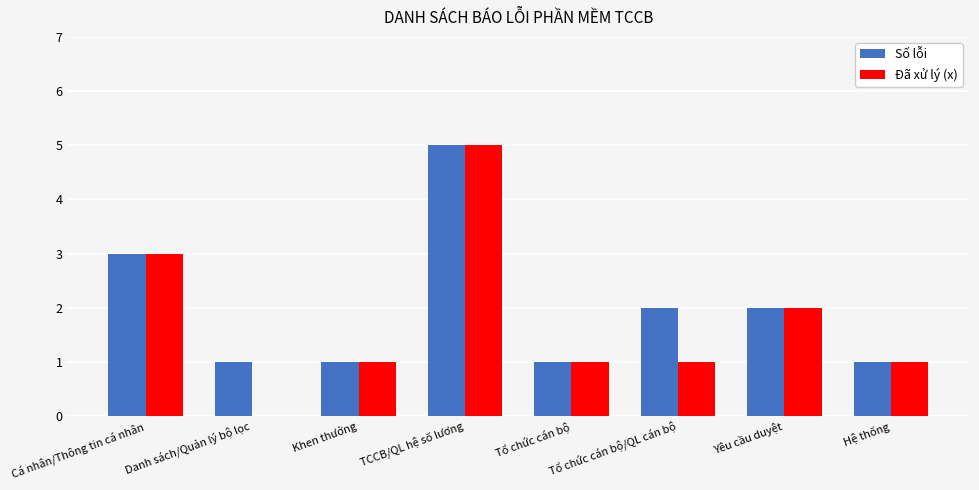

Count the Số lỗi values in the range 1 to 3.

7